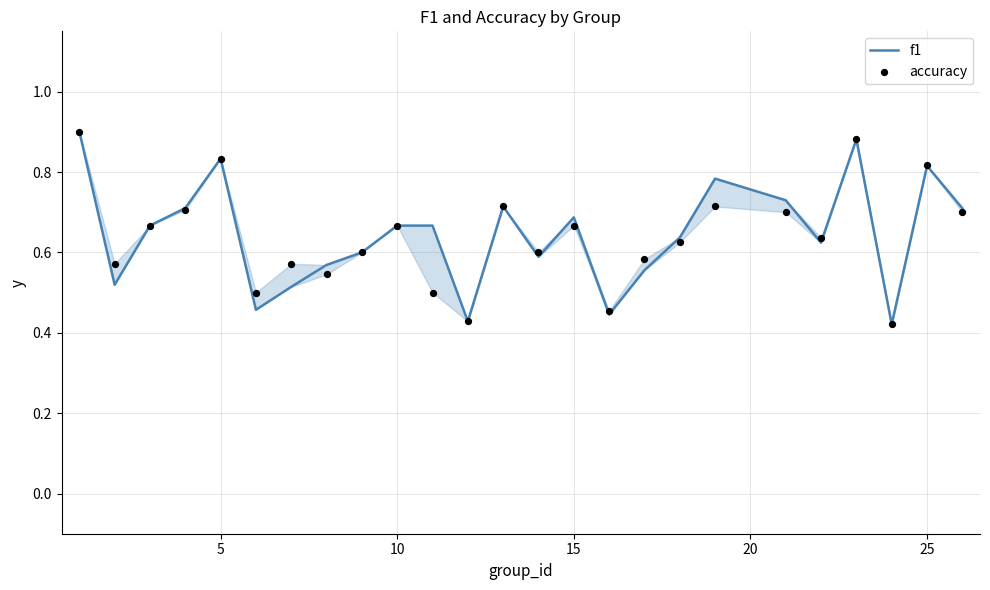

At how many categories does at least one series exceed 0?

25